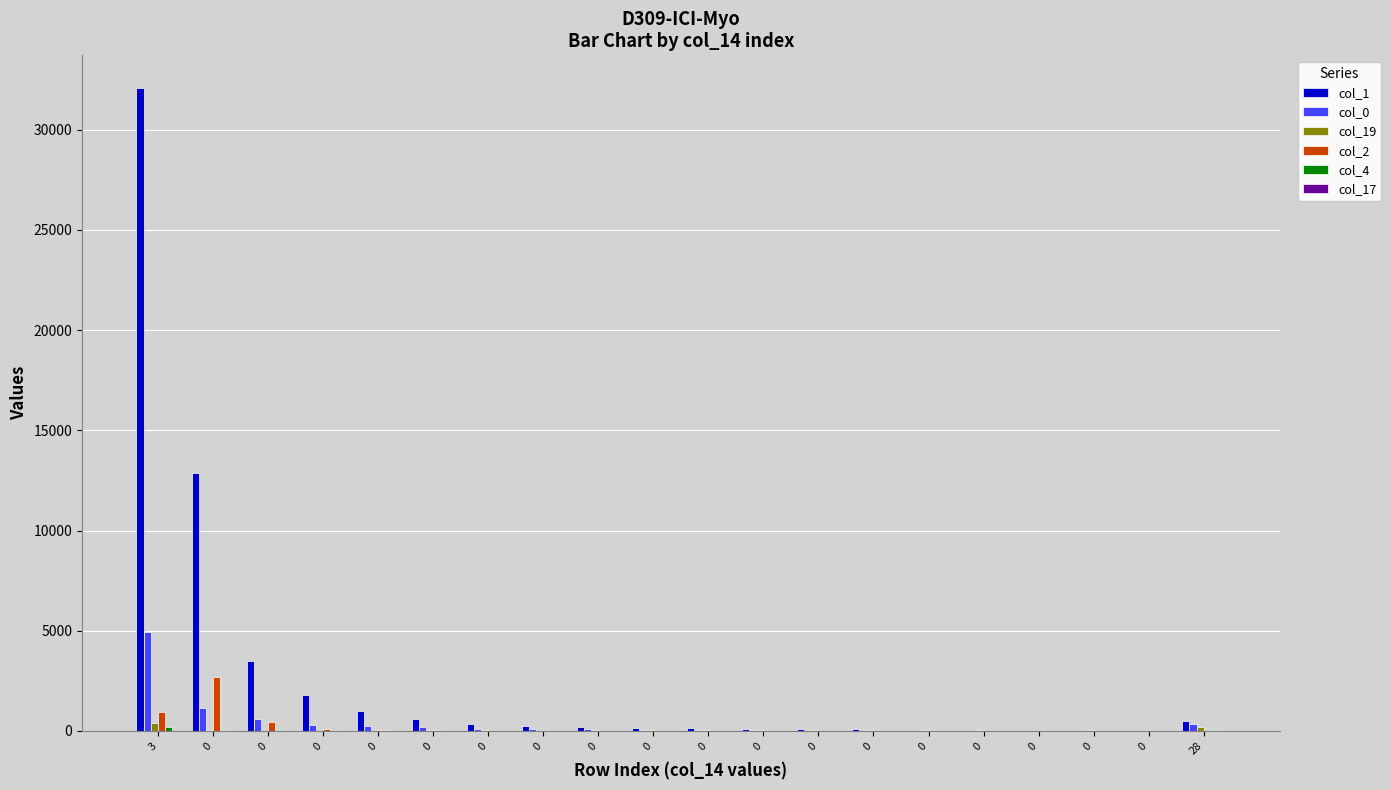

What is the average value of the col_1 series?

2692